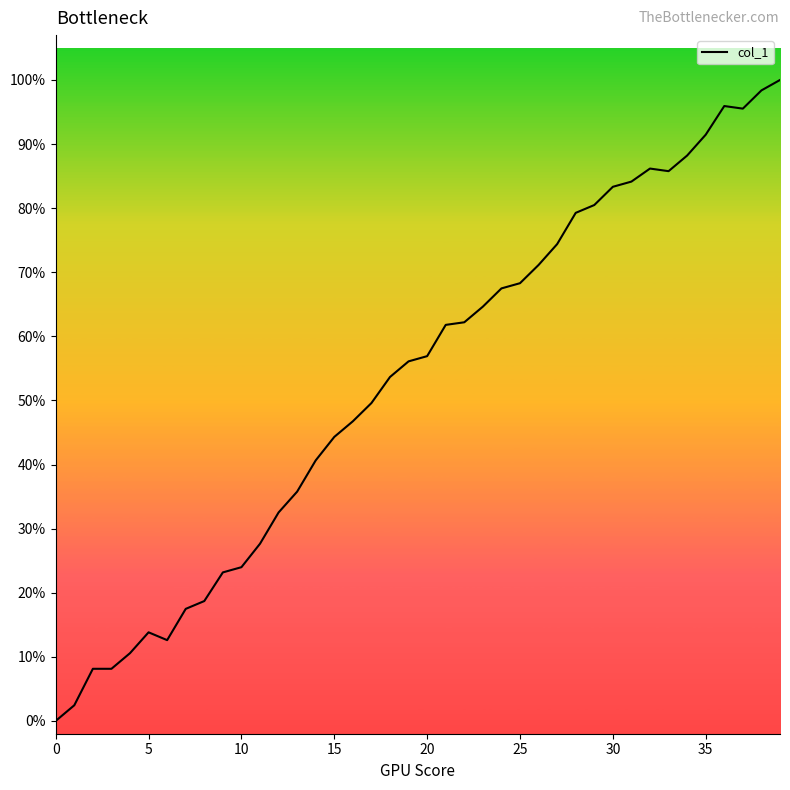

How many lines are shown in the chart?

1